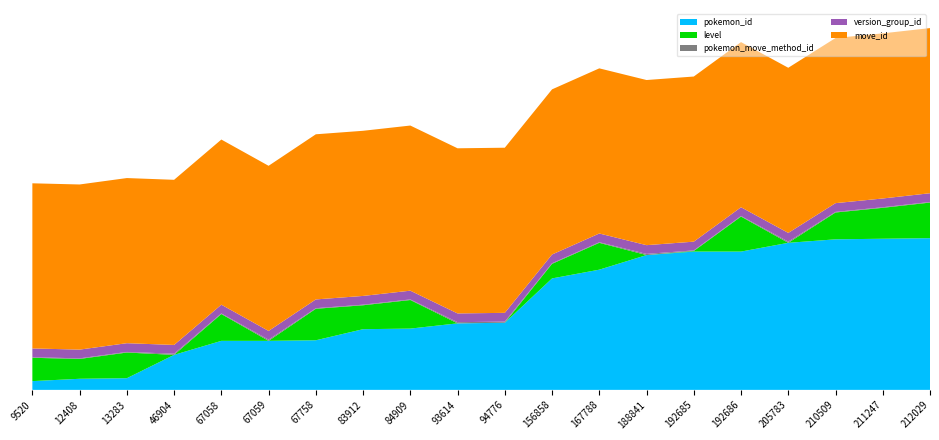

Reading left to right, transcribe all the data shown in this chart.

pokemon_id: 9520=15	12408=19	13283=20	46904=60	67058=84	67059=84	67758=85	83912=104	84909=105	93614=114	94776=115	156858=191	167788=206	188841=231	192685=237	192686=237	205783=252	210509=258	211247=259	212029=260
level: 9520=40	12408=34	13283=44	46904=0	67058=46	67059=0	67758=54	83912=41	84909=49	93614=0	94776=0	156858=25	167788=46	188841=0	192685=1	192686=60	205783=0	210509=46	211247=53	212029=61
pokemon_move_method_id: 9520=1	12408=1	13283=1	46904=2	67058=1	67059=2	67758=1	83912=1	84909=1	93614=2	94776=2	156858=1	167788=1	188841=2	192685=1	192686=1	205783=2	210509=1	211247=1	212029=1
version_group_id: 9520=15	12408=15	13283=15	46904=15	67058=15	67059=15	67758=15	83912=15	84909=15	93614=15	94776=15	156858=15	167788=15	188841=15	192685=15	192686=15	205783=15	210509=15	211247=15	212029=15
move_id: 9520=283	12408=283	13283=283	46904=283	67058=283	67059=283	67758=283	83912=283	84909=283	93614=283	94776=283	156858=283	167788=283	188841=283	192685=283	192686=283	205783=283	210509=283	211247=283	212029=283